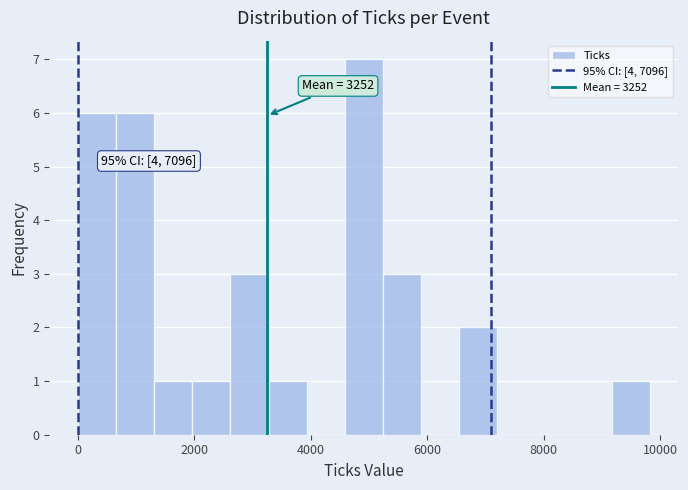

Around what value on the x-axis is the tallest bar? Give the approximate position of its centre, as read against the axis.

5000